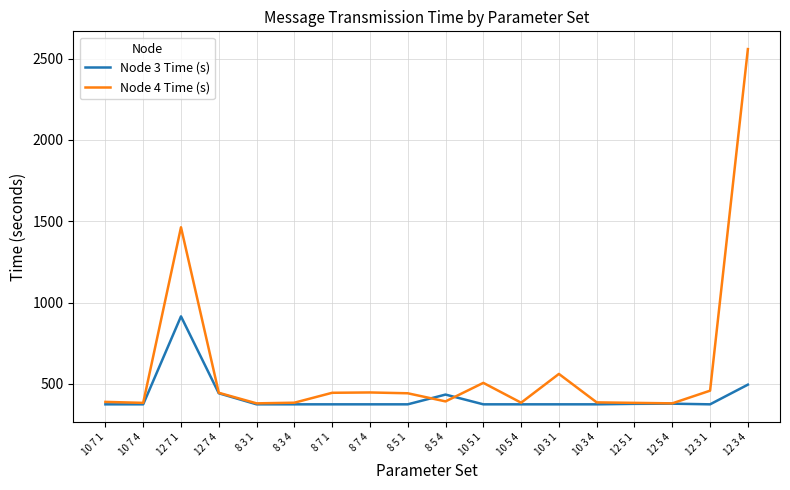

Which series has the largest total across all categories?

Node 4 Time (s)